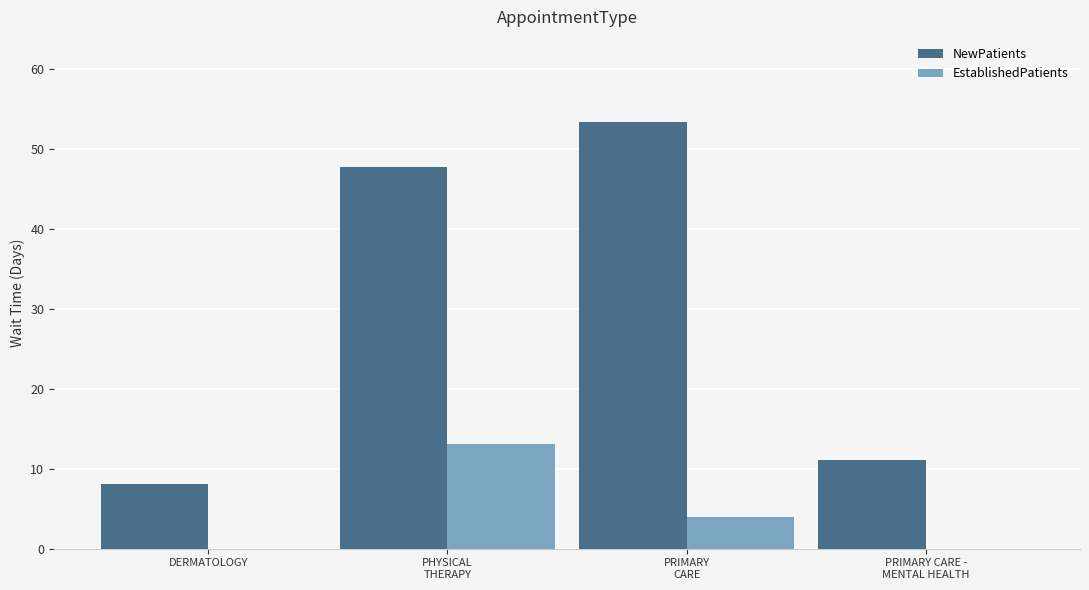

Which series has the largest total across all categories?

NewPatients